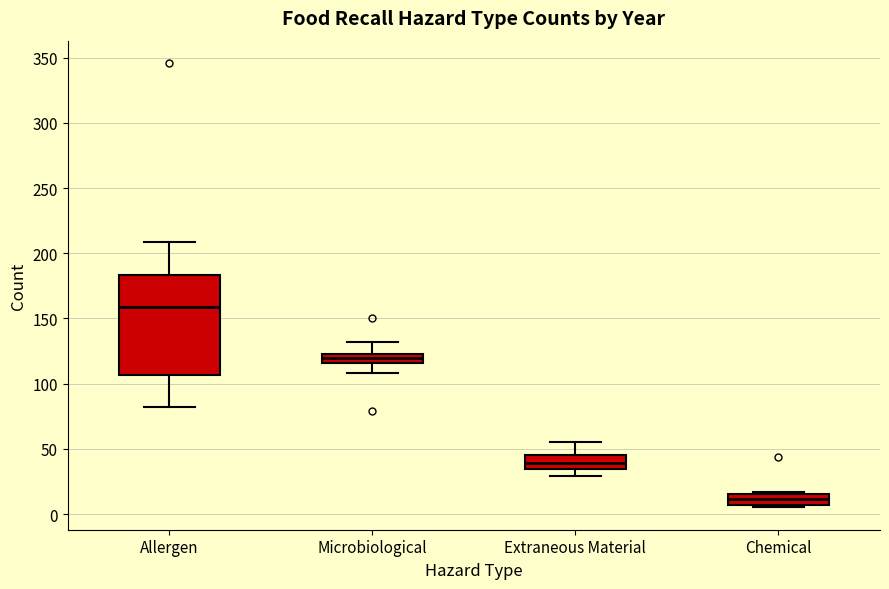

Where is the lower edge of the box for Extraneous Material on the y-axis? The values are not printed on the chart, so give them approximately, as read against the axis.

35